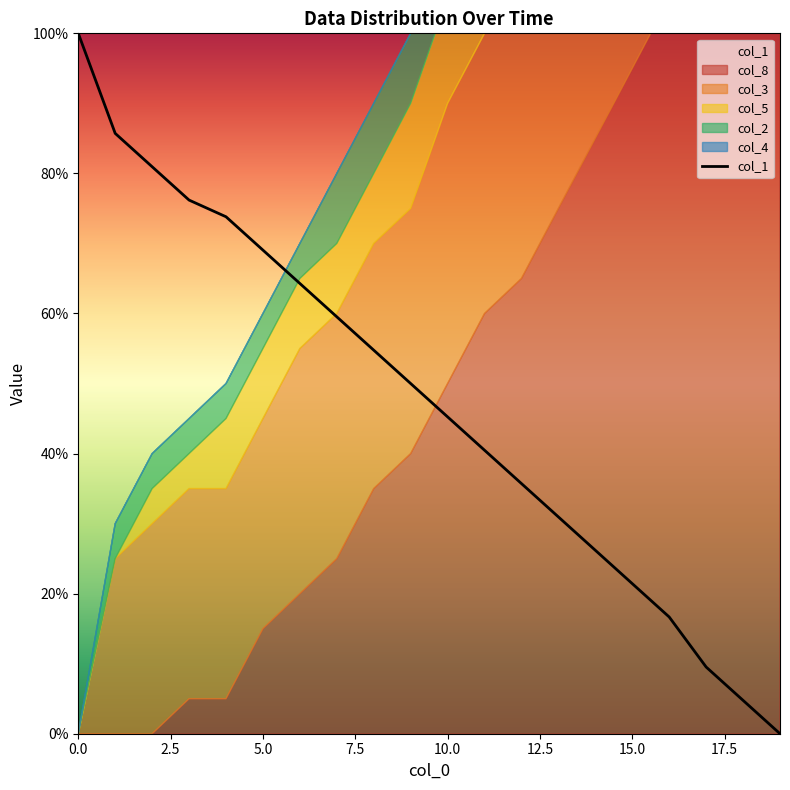

Is it true that col_1 equals 45.2 at 10.0?

True